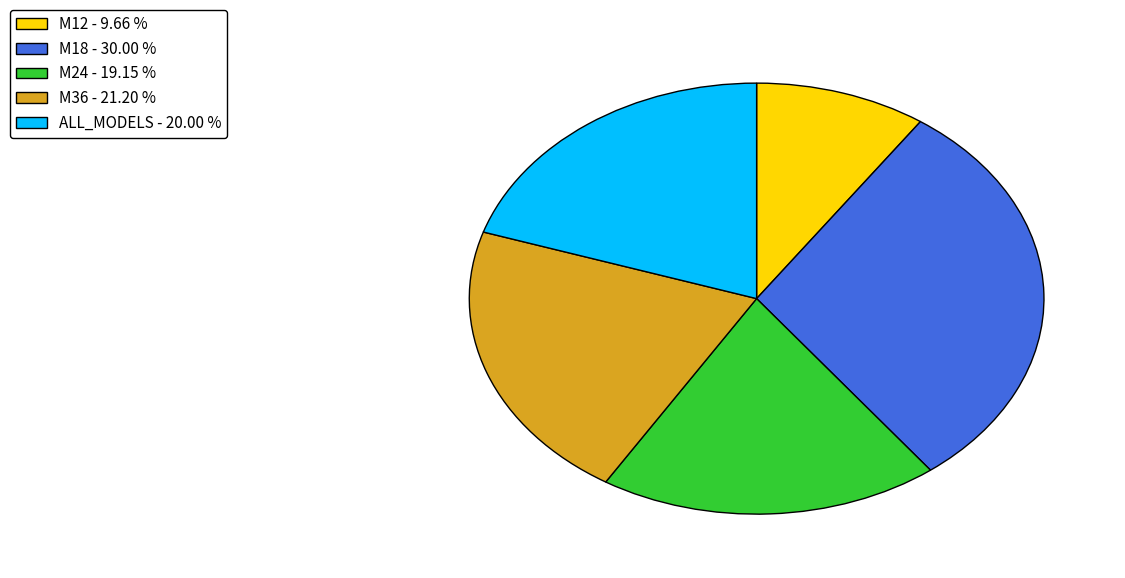

Is the sum of M36 and ALL_MODELS greater than half?

No